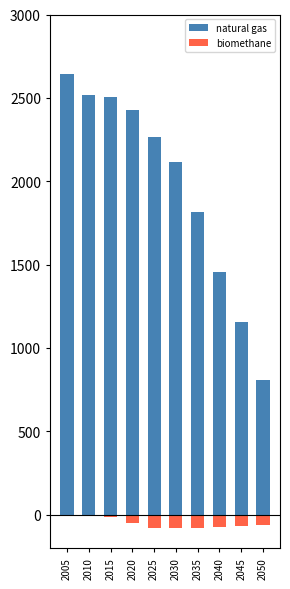

What value does the biomethane series have at 2035?

-77.1